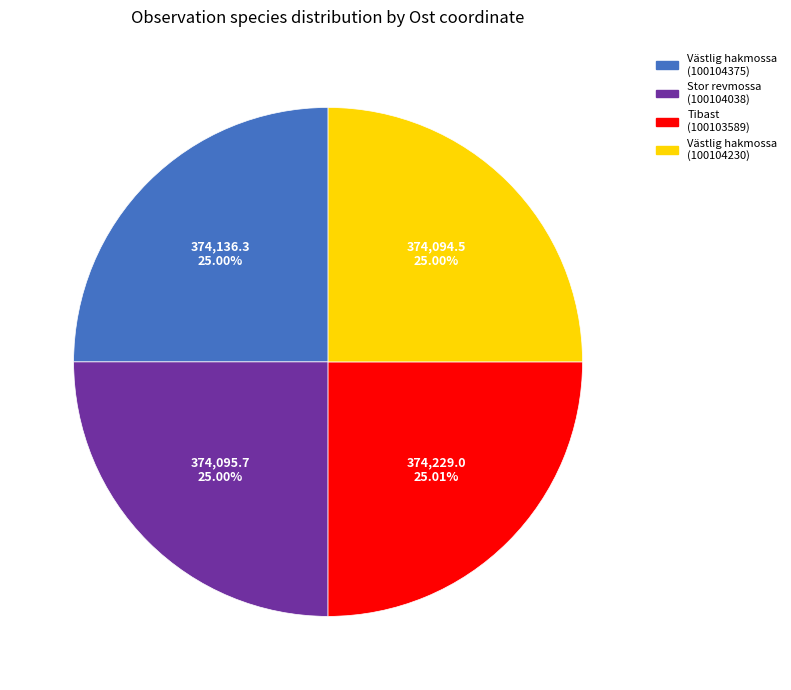

Approximately how many times larger is the value at Stor revmossa (100104038) compared to Västlig hakmossa (100104230)?

1.0